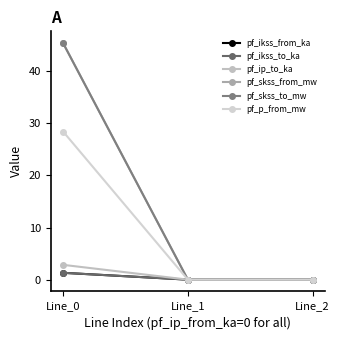

Does the chart display data point markers on the line(s)?

Yes